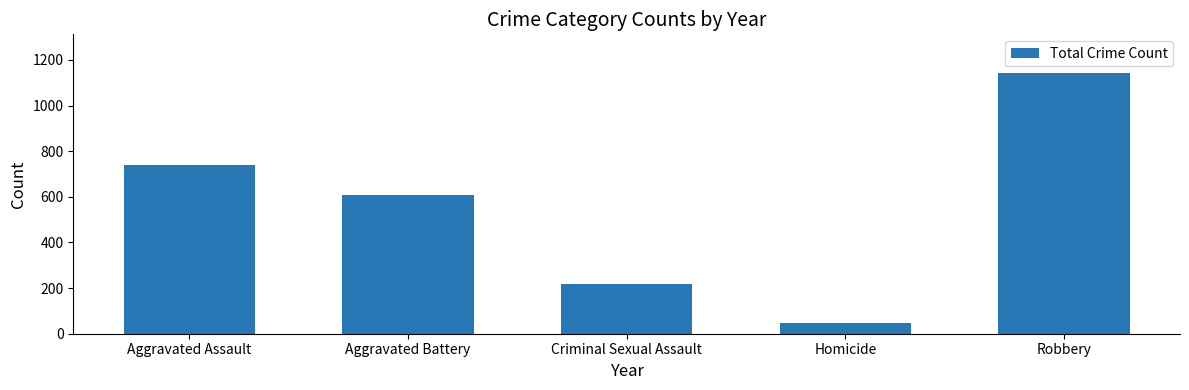

What is the sum of all values?

2753